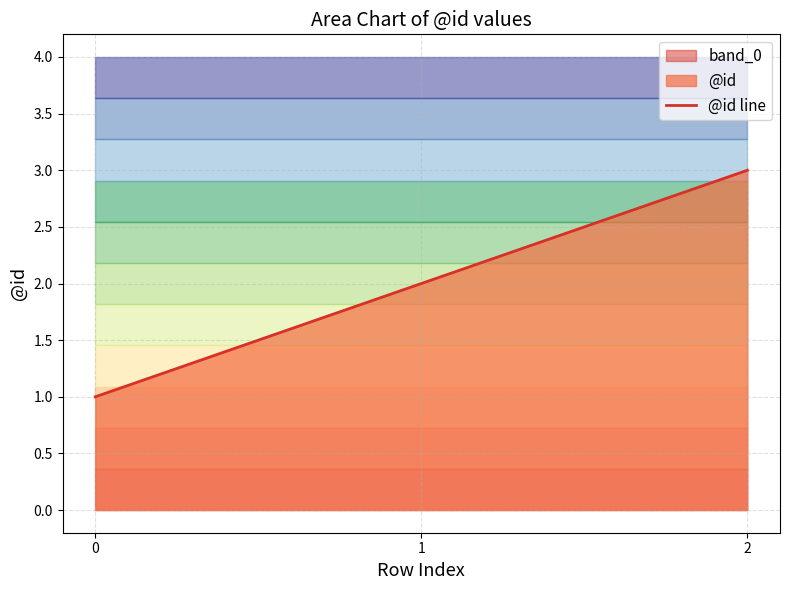

How many data points are less than 2?

1